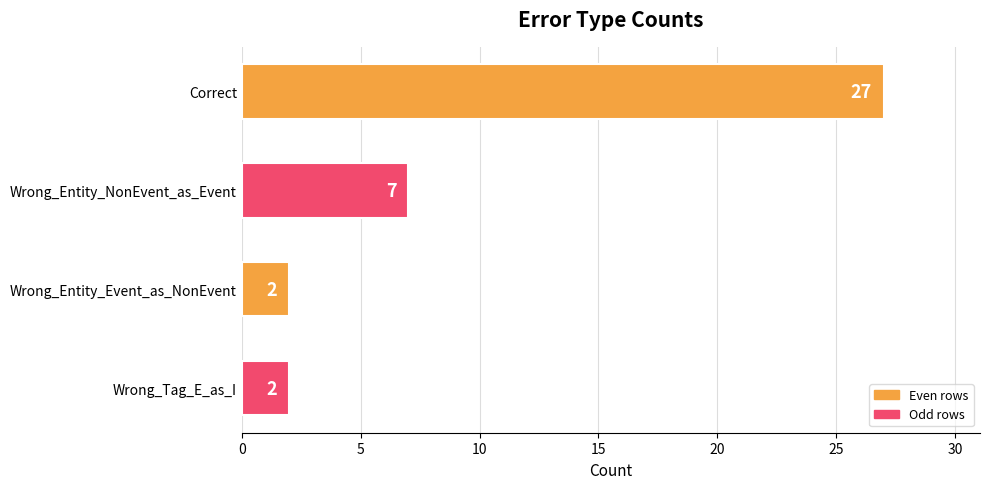

Count the values in the range 2 to 27.

4